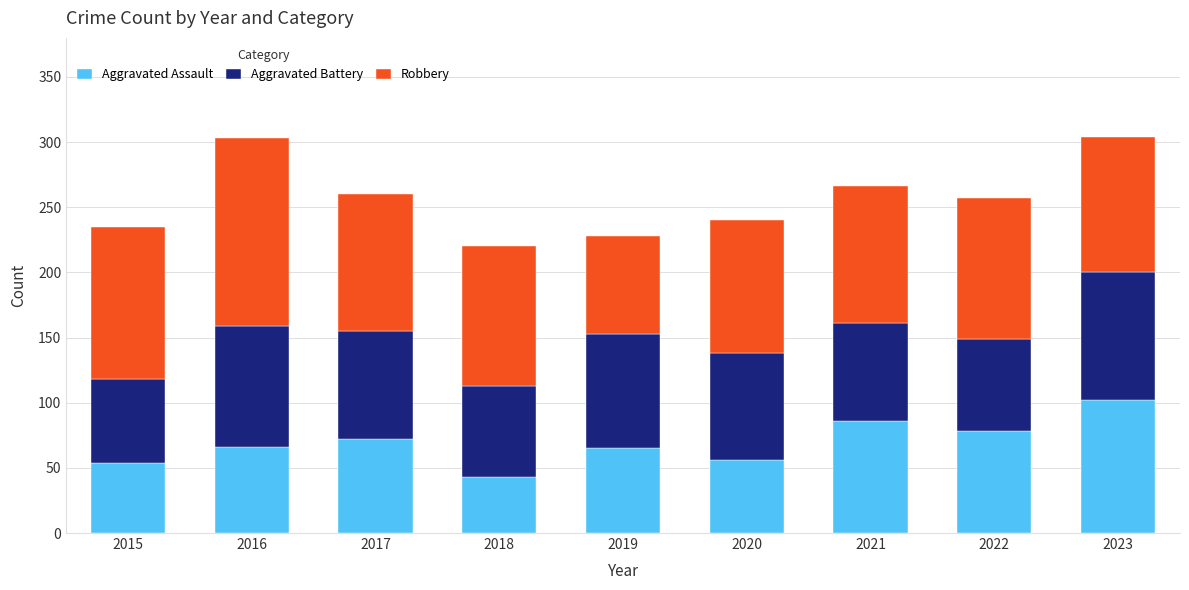

The Aggravated Assault series shows 122 at 2022. True or false?

False